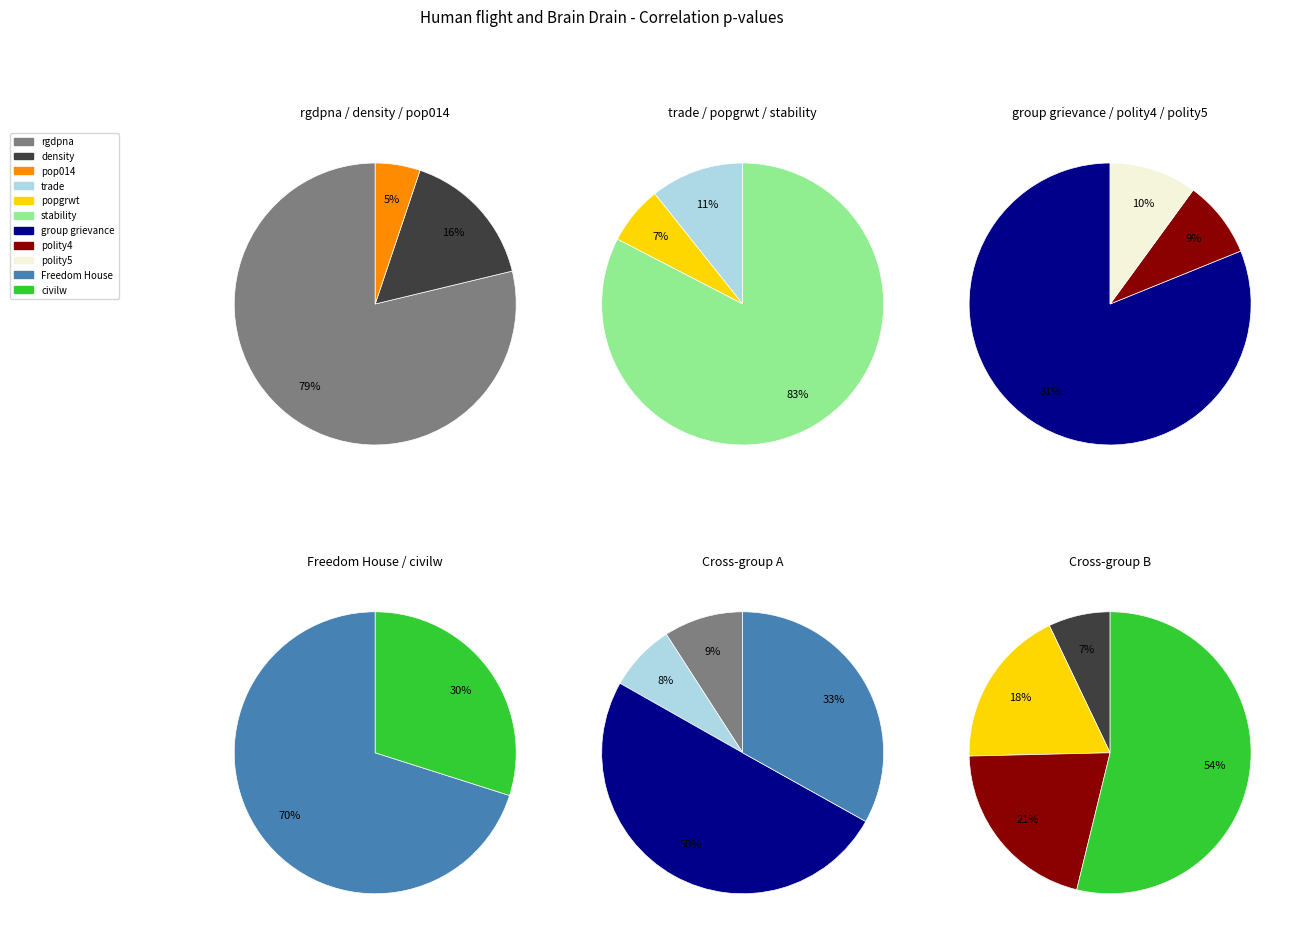

The rgdpna slice represents 10% of the pie. True or false?

False